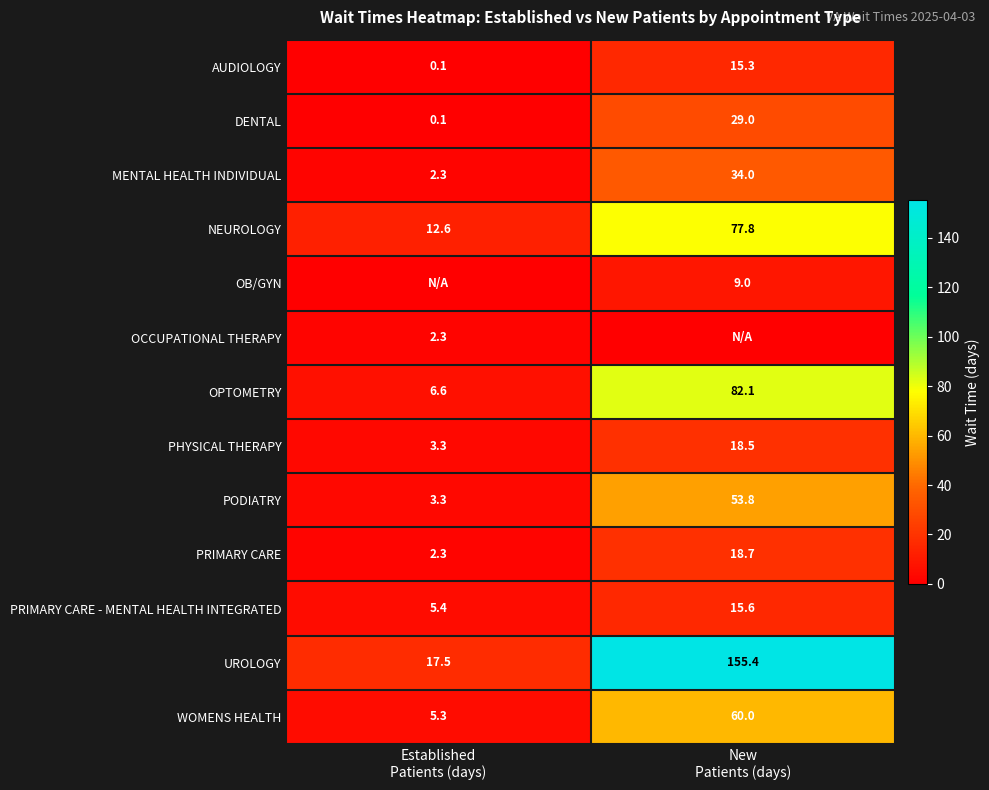

What is the minimum value for OPTOMETRY?

6.6